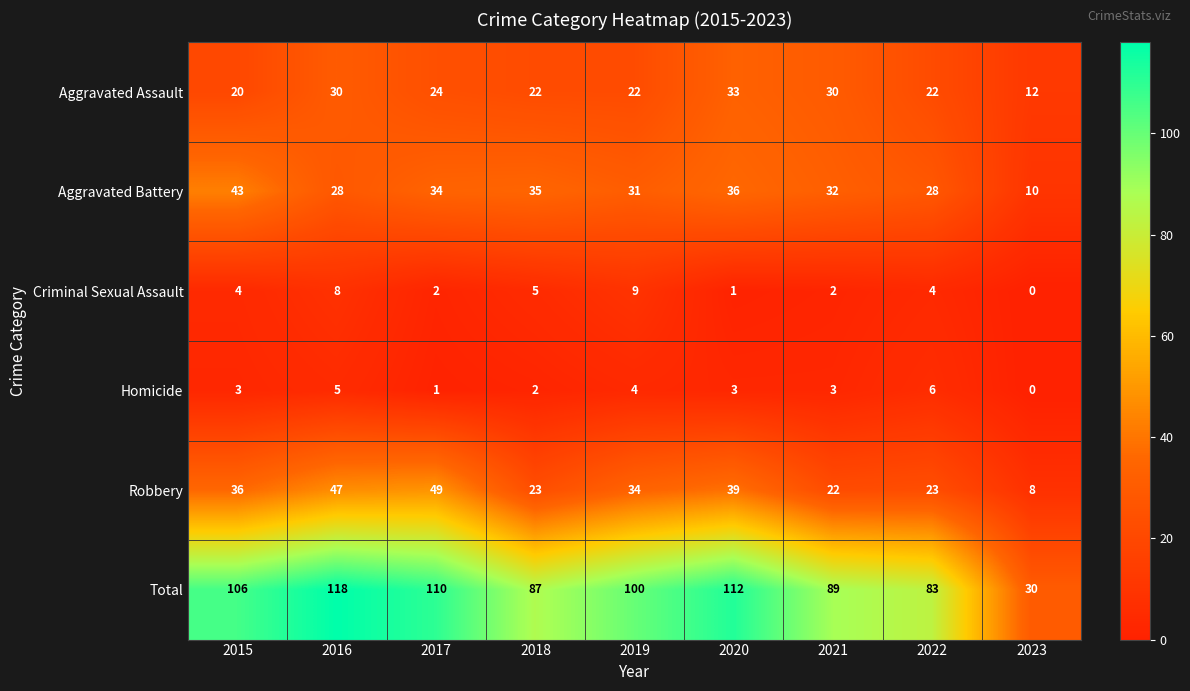

What is the average value of the Aggravated Battery series?

31